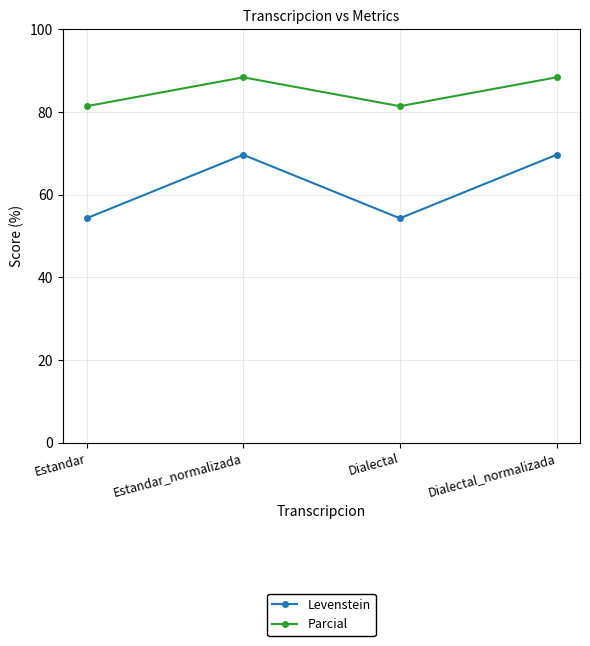

Where is the first local minimum for Parcial?

Dialectal